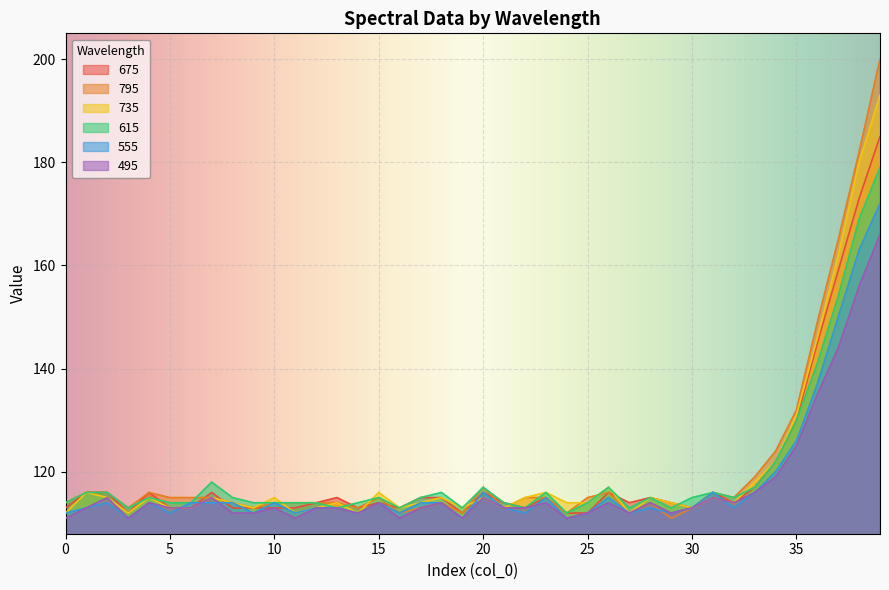

The value of 735 at 29 is 114. True or false?

True